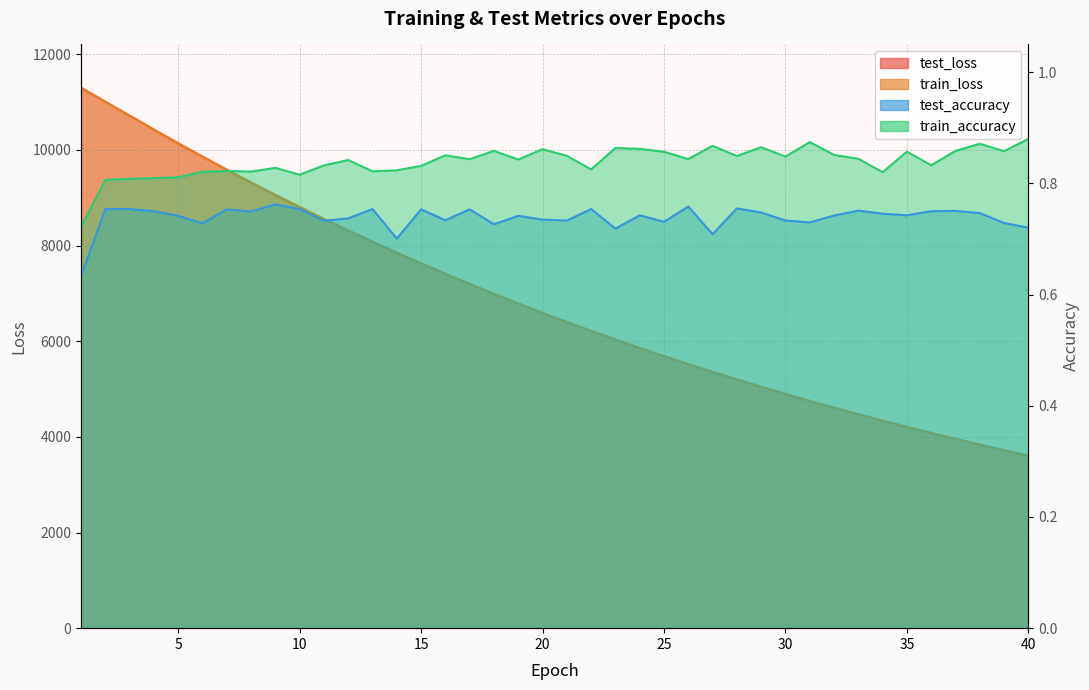

True or false: test_accuracy and test_loss intersect in this chart.

False